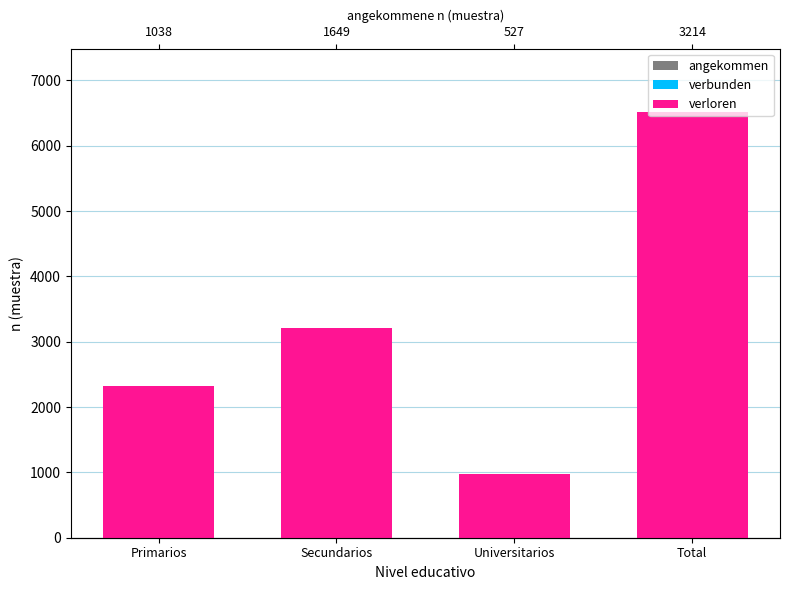

How many values in the angekommen series exceed 1649?

1